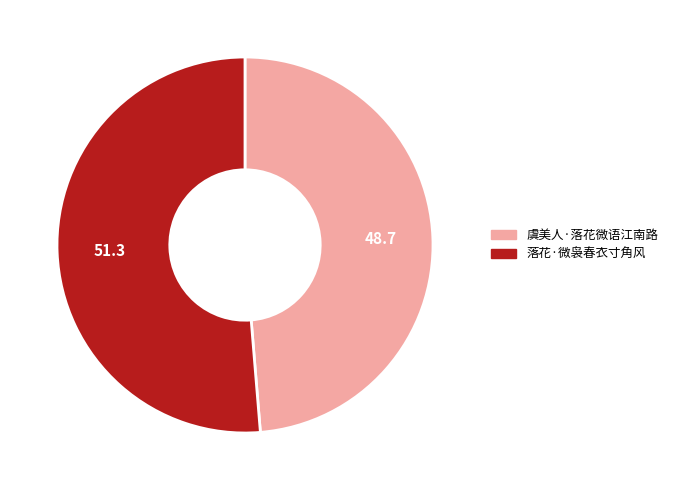

Rank the categories by value from lowest to highest.

虞美人·落花微语江南路, 落花·微袅春衣寸角风